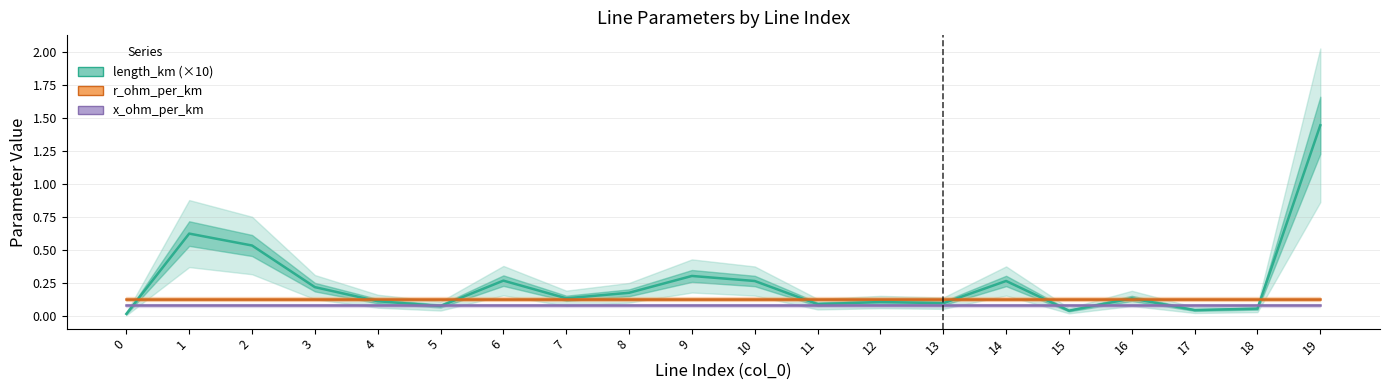

Which series has the largest range (max minus min)?

length_km (×10)